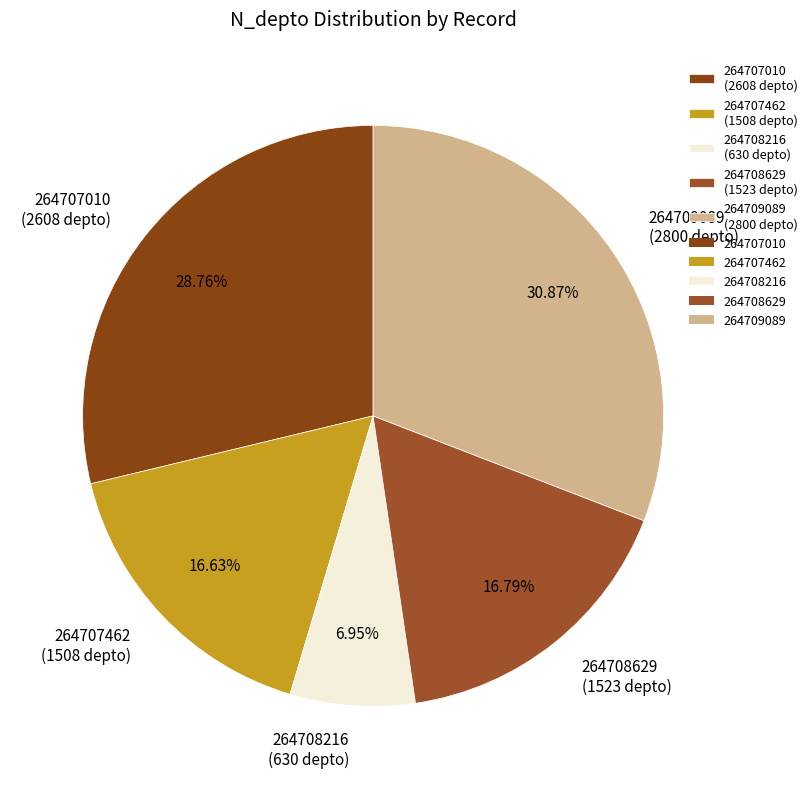

Count the number of slices in the pie.

5